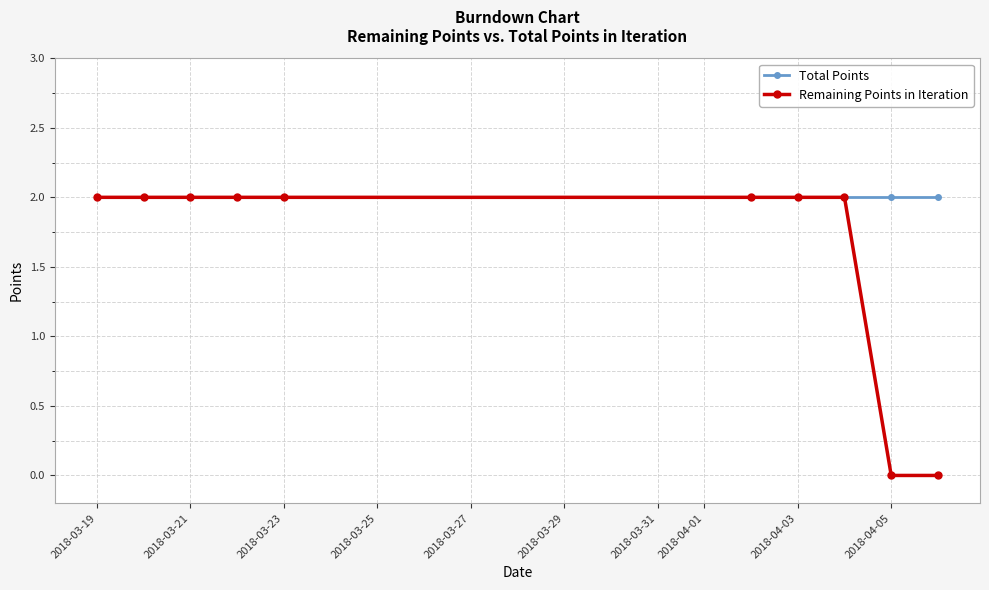

Rank the series by their average value, from lowest to highest.

Remaining Points in Iteration, Total Points